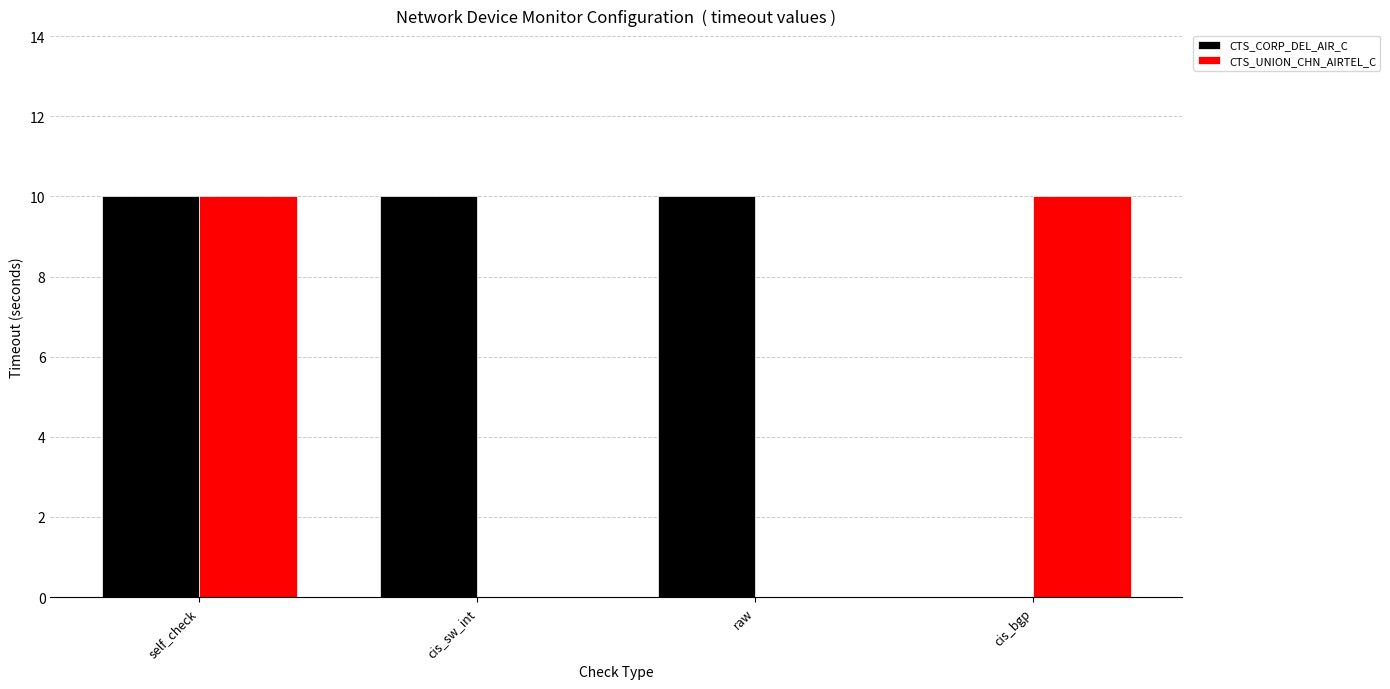

Which series has the largest total across all categories?

CTS_CORP_DEL_AIR_C